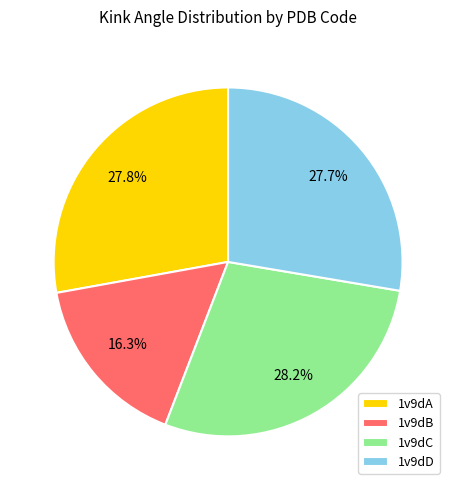

Is it true that 1v9dC is 28% of the pie?

True